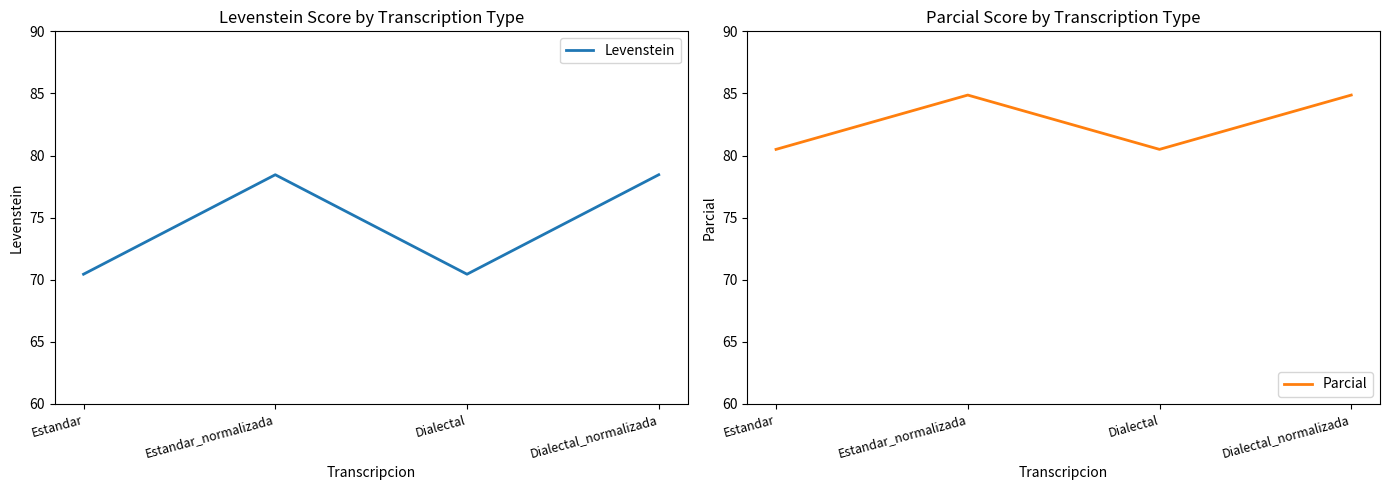

At which category is the sum across all series the highest?

Estandar_normalizada